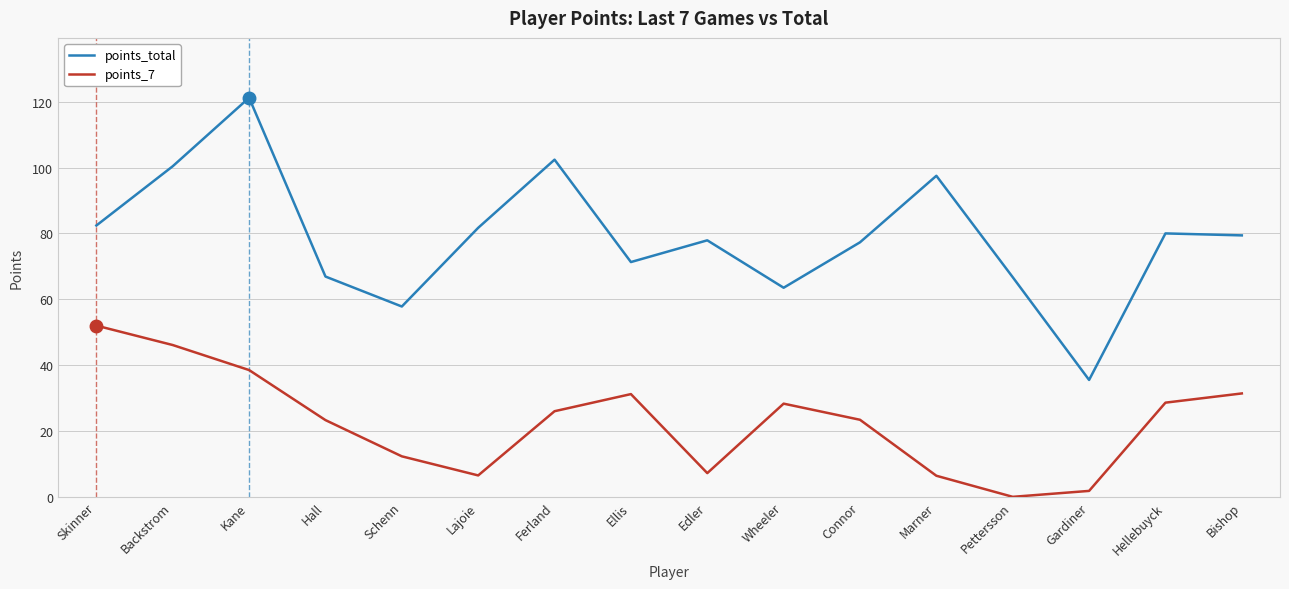

At which category is the sum across all series the highest?

Kane